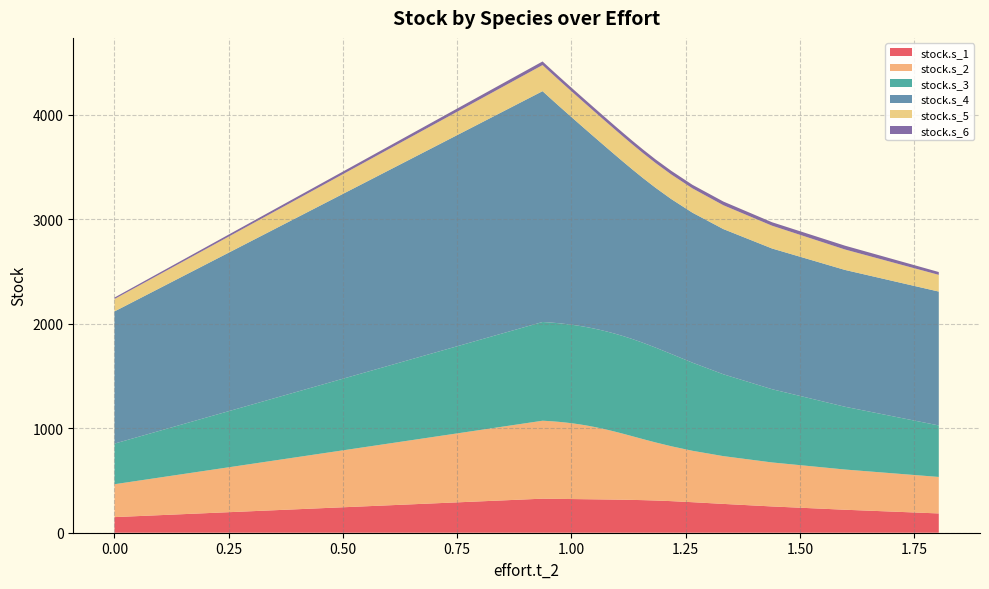

What is the minimum value for stock.s_1?

149.4